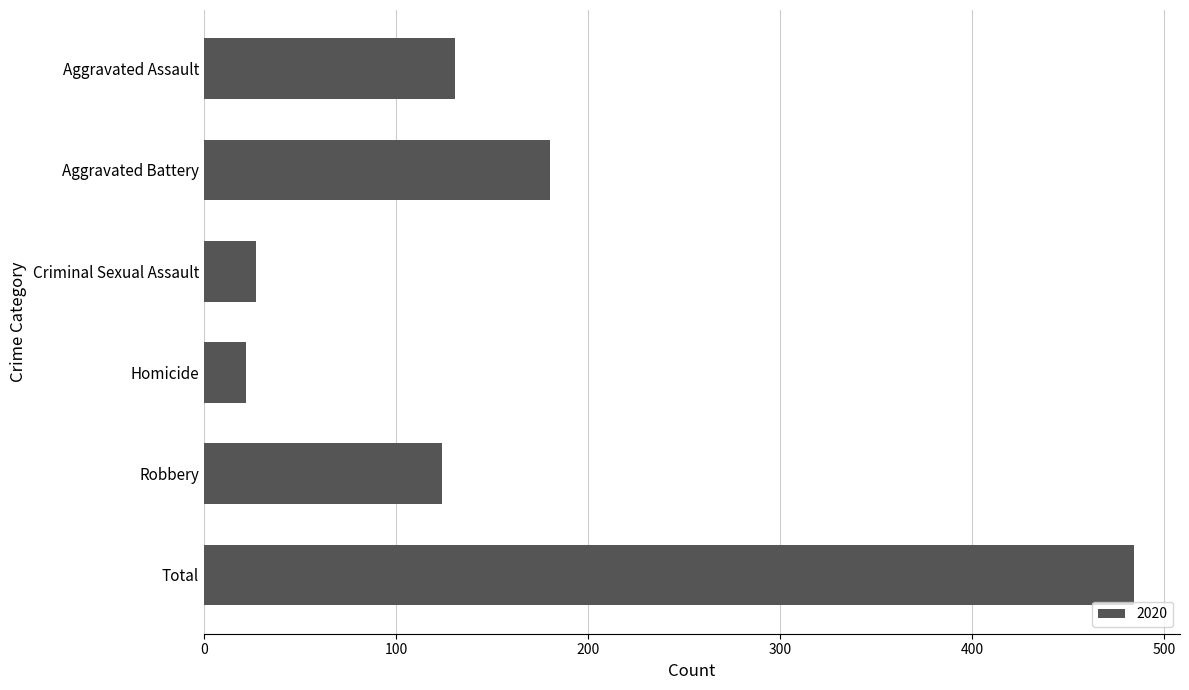

What is the label of the 3rd bar from the bottom?

Homicide